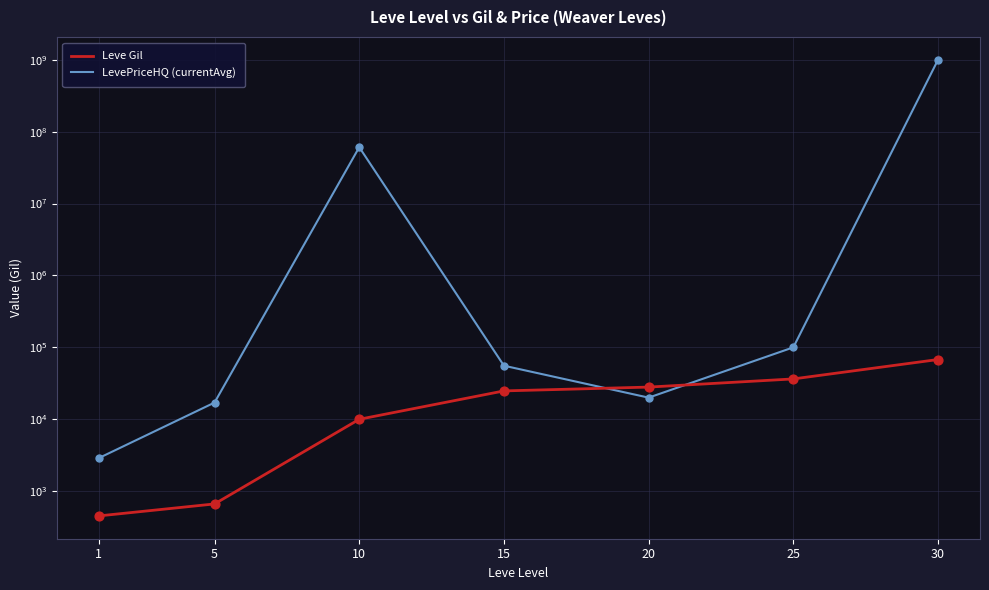

Which series contains the highest Y value?

LevePriceHQ (currentAvg)